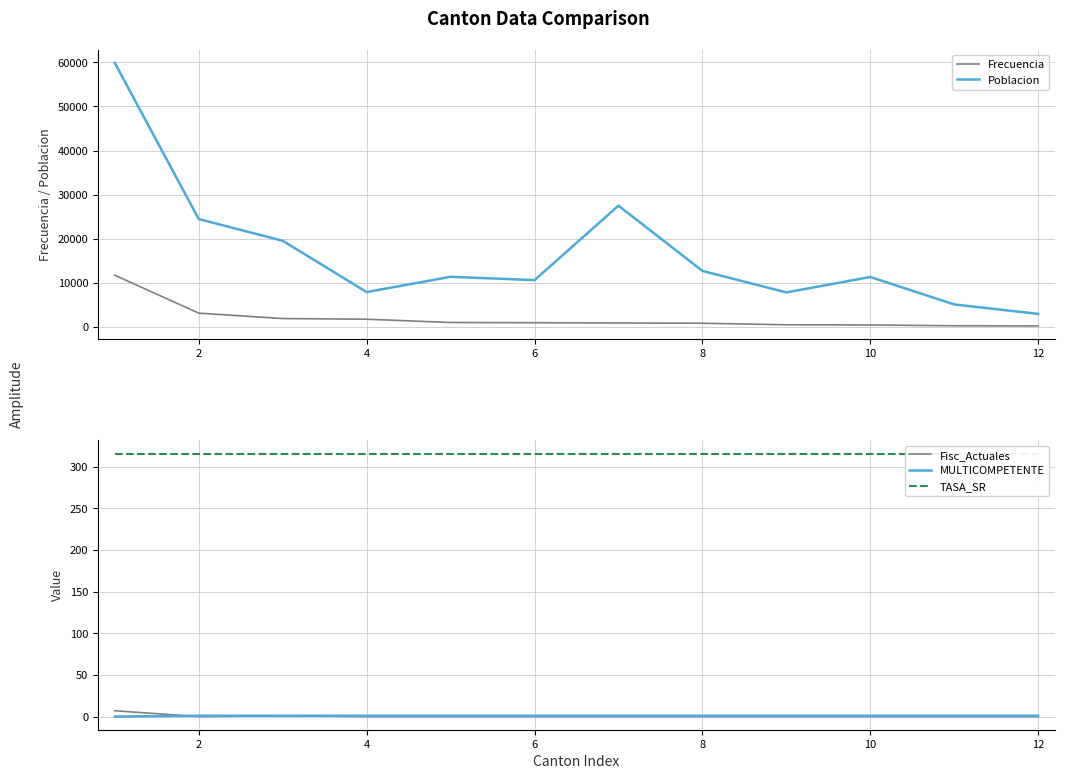

True or false: TASA_SR and MULTICOMPETENTE cross at least once.

False